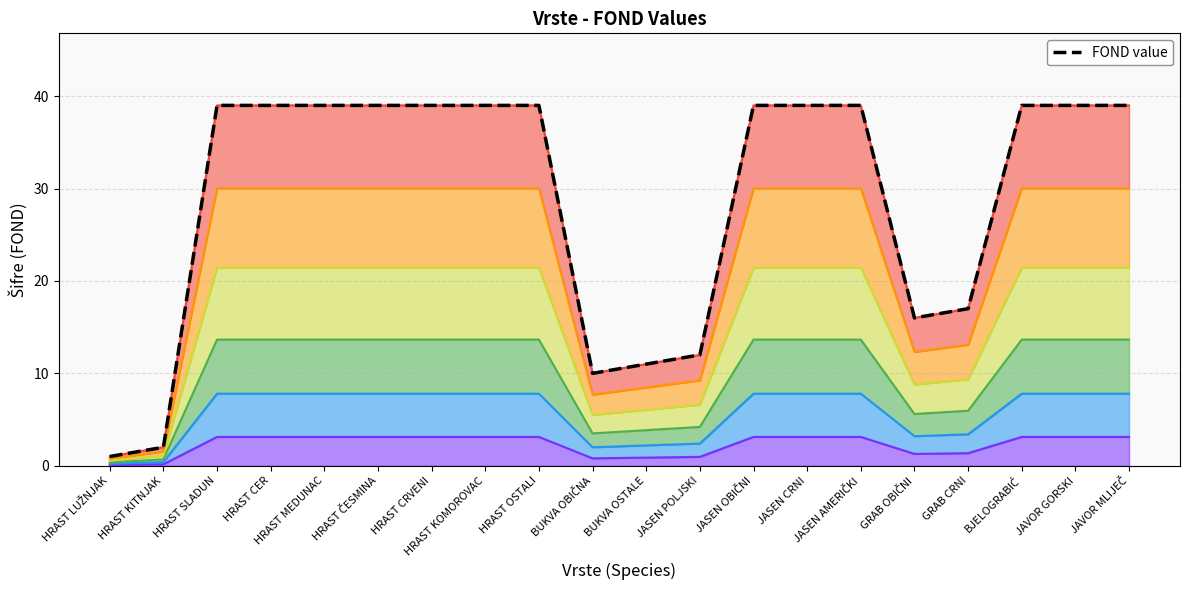

List the labels in order of value, largest first.

HRAST SLADUN, HRAST CER, HRAST MEDUNAC, HRAST ČESMINA, HRAST CRVENI, HRAST KOMOROVAC, HRAST OSTALI, JASEN OBIČNI, JASEN CRNI, JASEN AMERIČKI, BJELOGRABIĆ, JAVOR GORSKI, JAVOR MLIJEČ, GRAB CRNI, GRAB OBIČNI, JASEN POLJSKI, BUKVA OSTALE, BUKVA OBIČNA, HRAST KITNJAK, HRAST LUŽNJAK